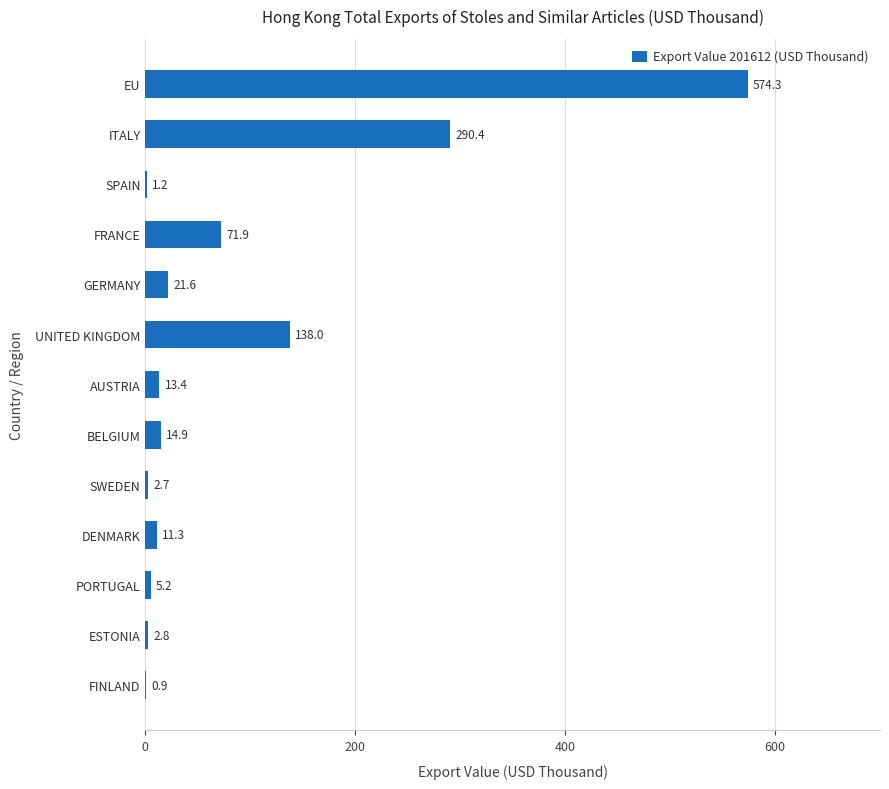

Which has a higher value, ITALY or DENMARK?

ITALY